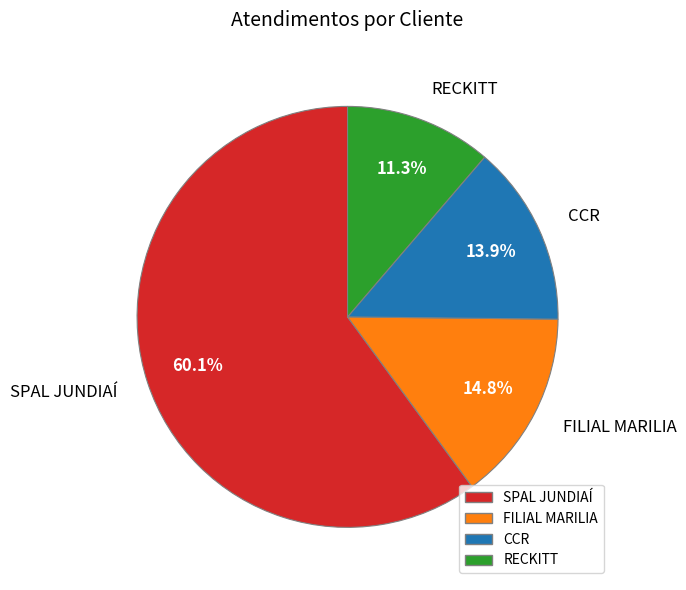

Count the number of slices in the pie.

4